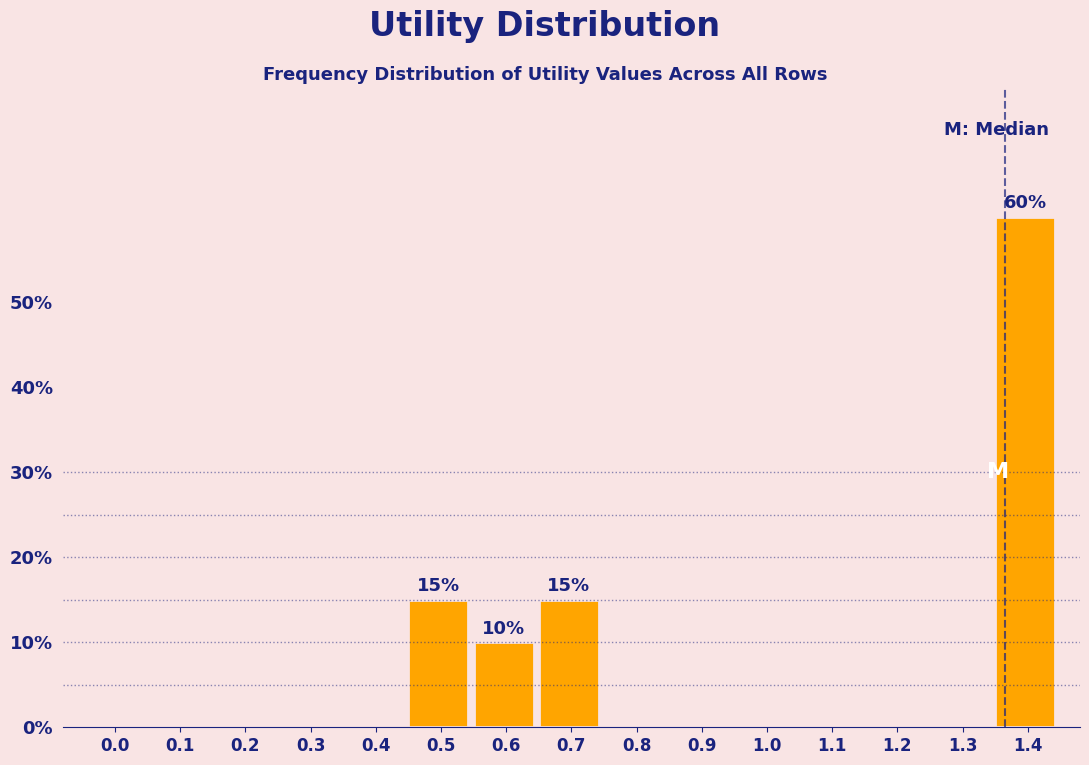

Reading right to left, list all the values displayed in this chart.

1.4=60	1.3=0	1.2=0	1.1=0	1.0=0	0.9=0	0.8=0	0.7=15	0.6=10	0.5=15	0.4=0	0.3=0	0.2=0	0.1=0	0.0=0